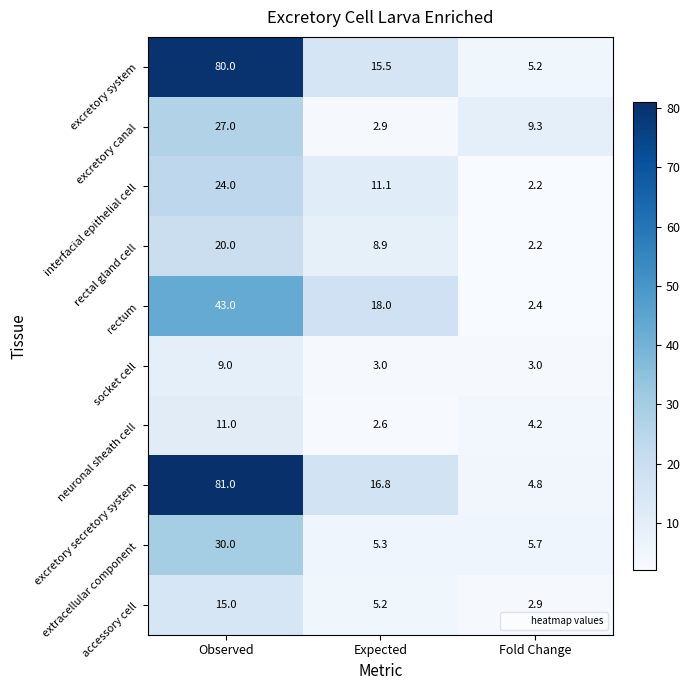

At which label does neuronal sheath cell first exceed 4?

Observed